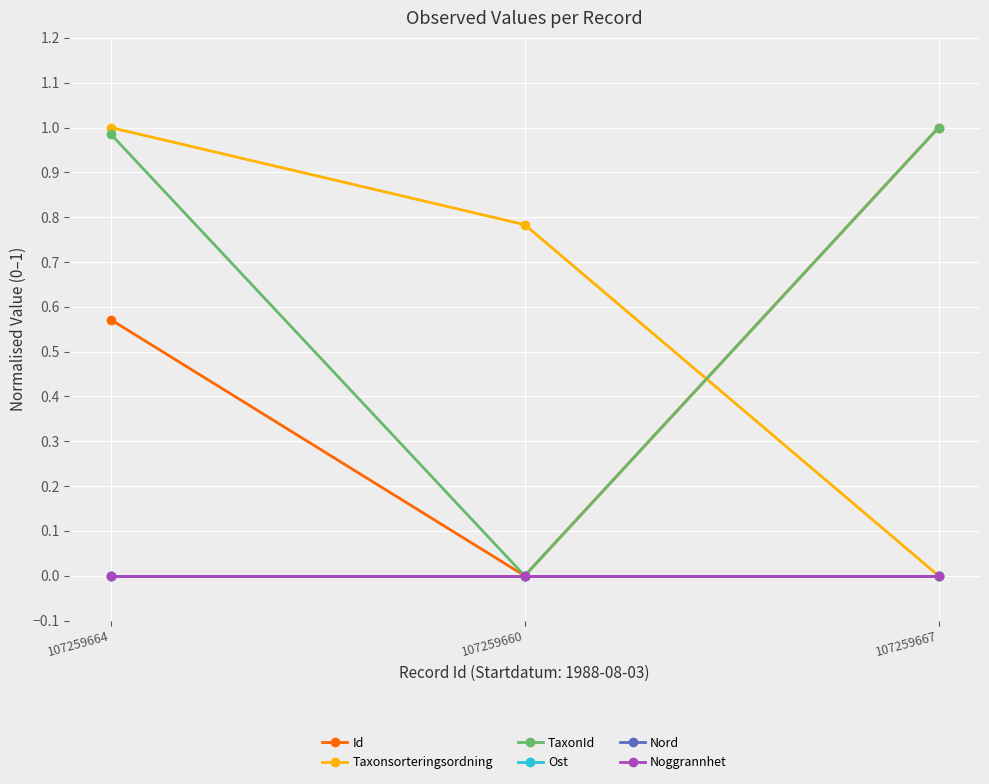

At 107259667, list the series in order from smallest to largest.

Taxonsorteringsordning, Ost, Nord, Noggrannhet, Id, TaxonId